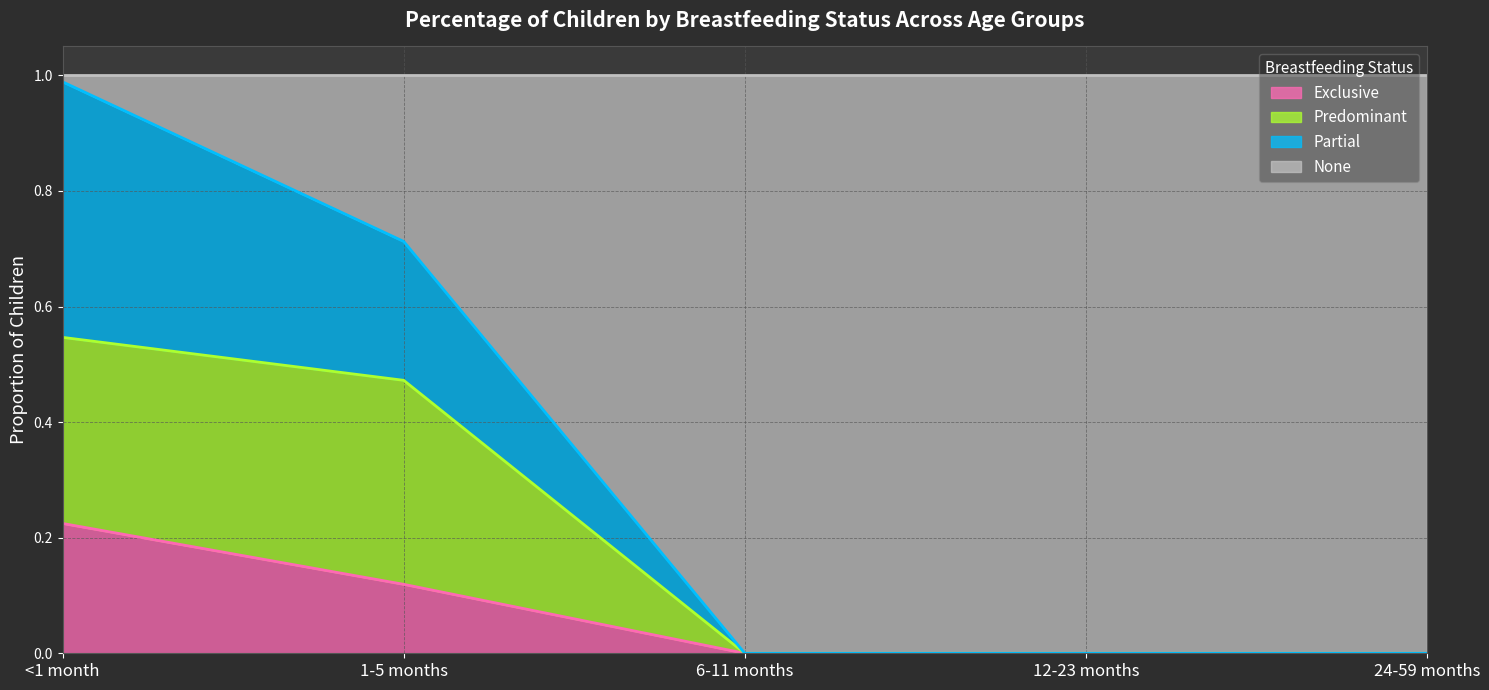

What is the total value across all series at 24-59 months?

1.0